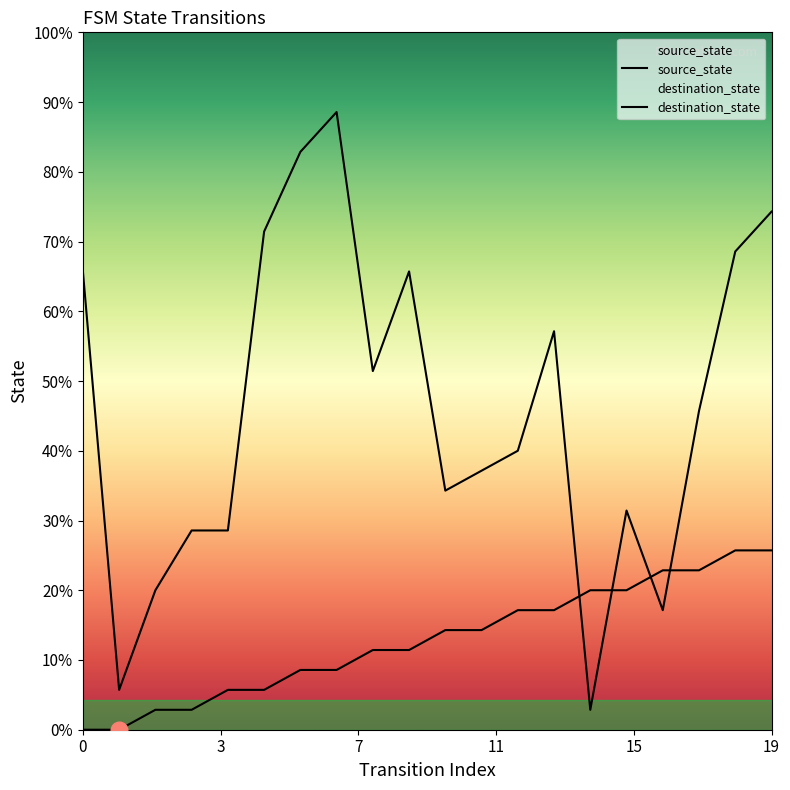

Count the number of data series in this chart.

2